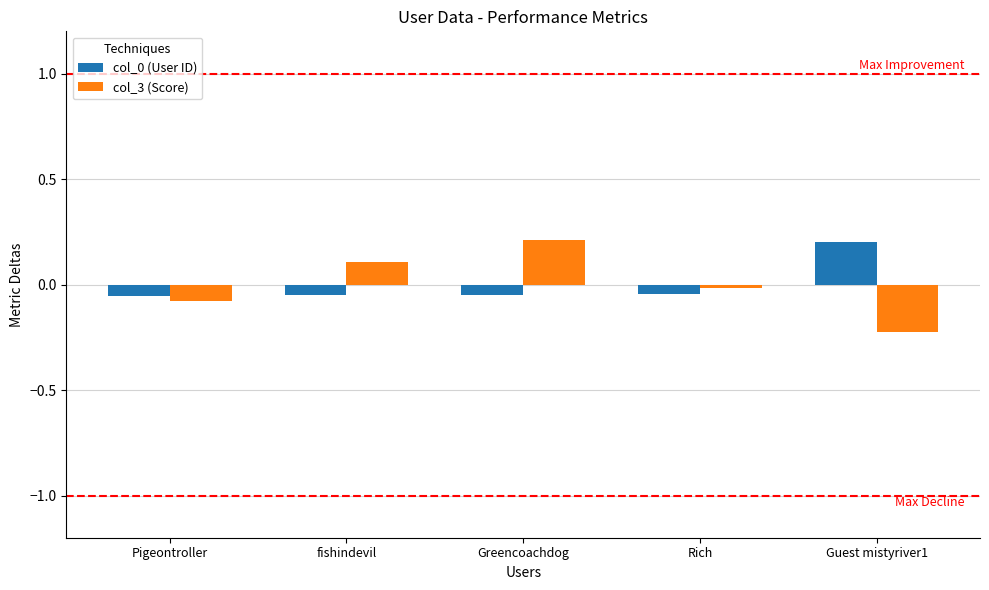

What is the approximate value of col_3 (Score) at Greencoachdog?

0.2